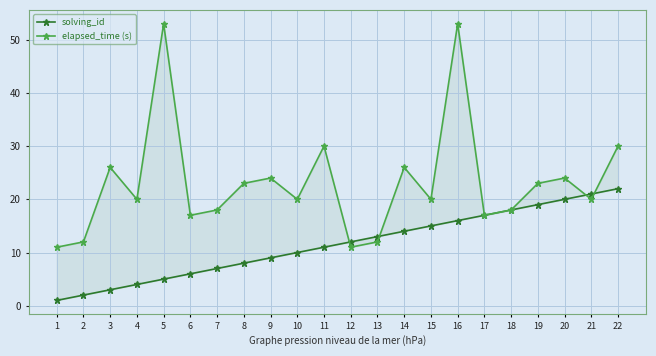

What is the difference between the elapsed_time (s) values at 4 and 20?

4